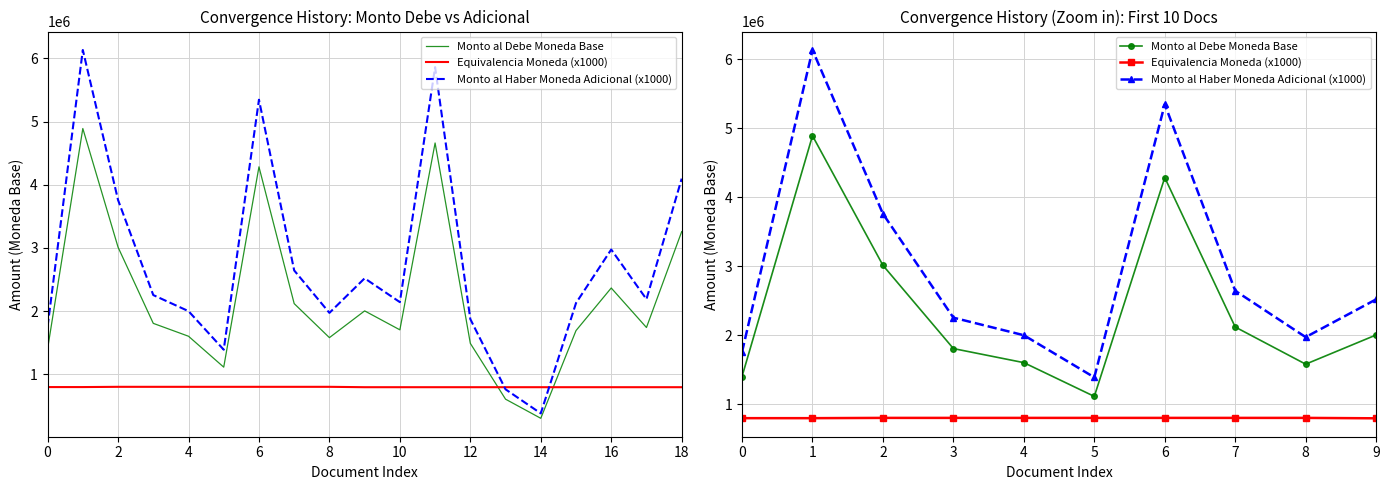

How many lines are shown in the chart?

3